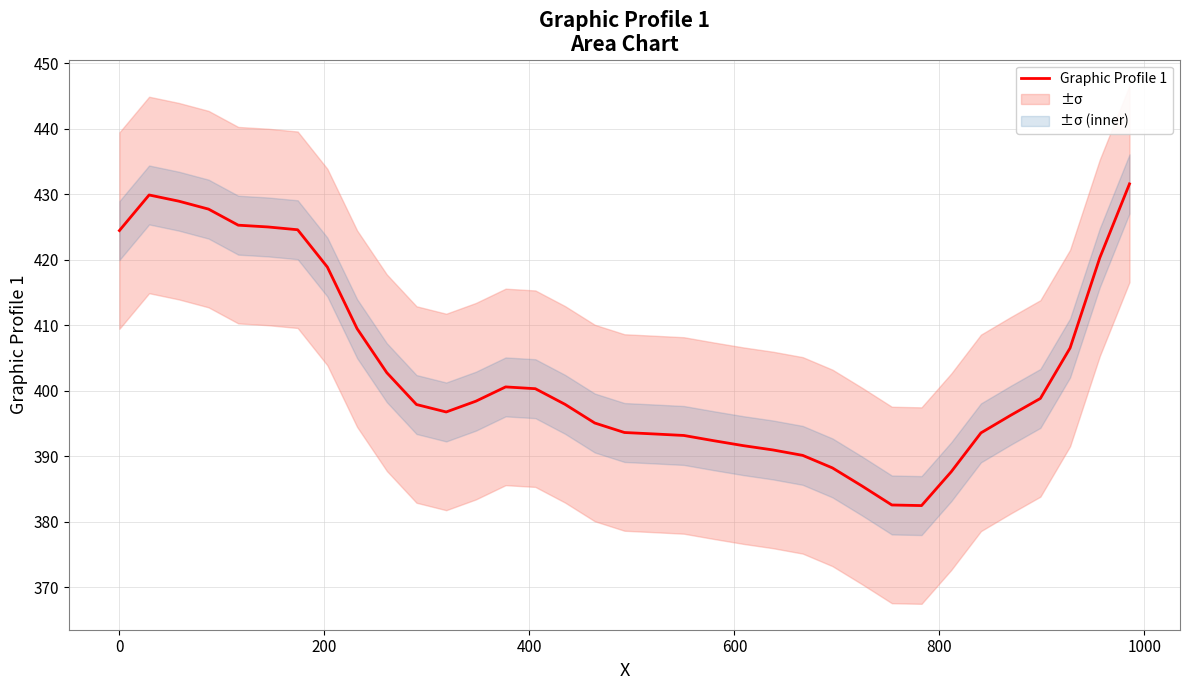

What is the highest value of the Graphic Profile 1 series?

431.6